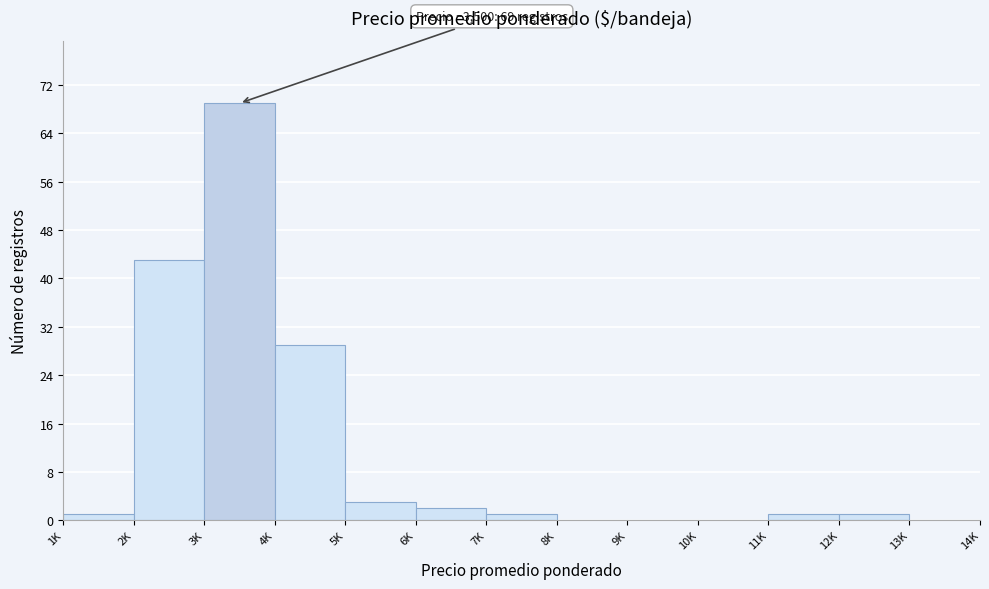

Reading left to right, what are all the values shown in this chart?

1K=1	2K=43	3K=69	4K=29	5K=3	6K=2	7K=1	8K=0	9K=0	10K=0	11K=1	12K=1	13K=0